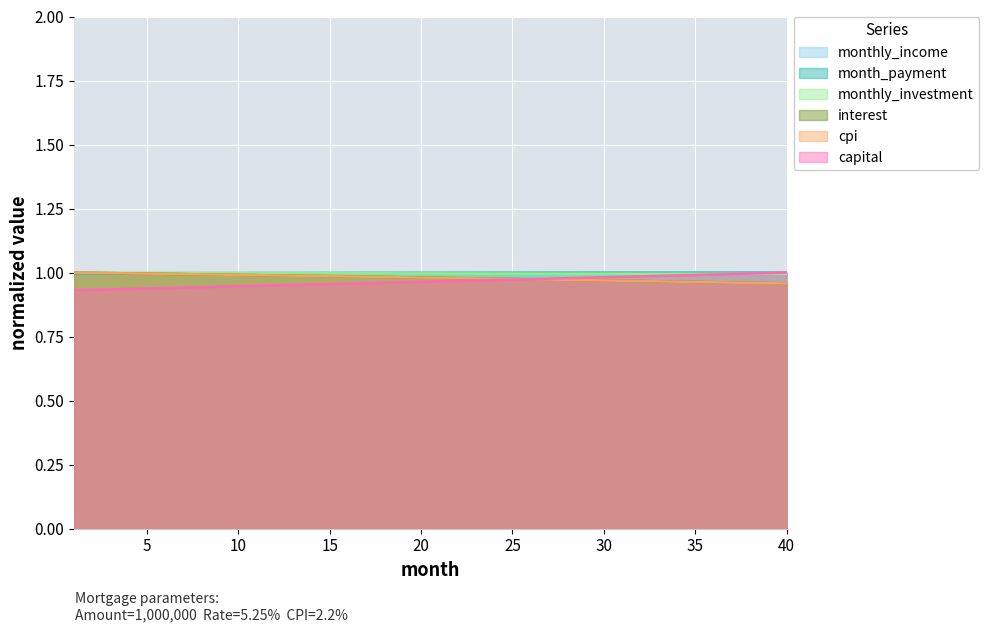

What value does the month_payment series have at 13?

1.0